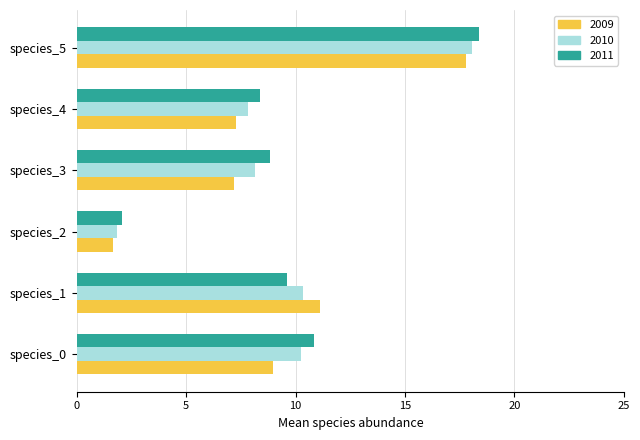

What are all the series names shown in the legend?

2009, 2010, 2011